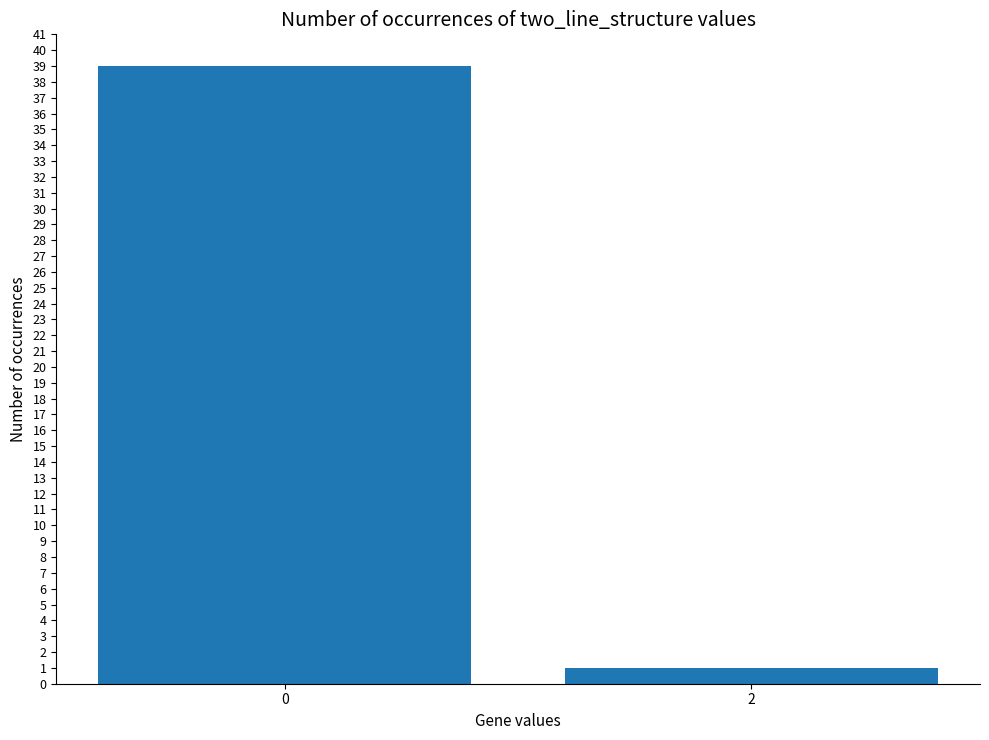

What is the greatest value displayed?

39